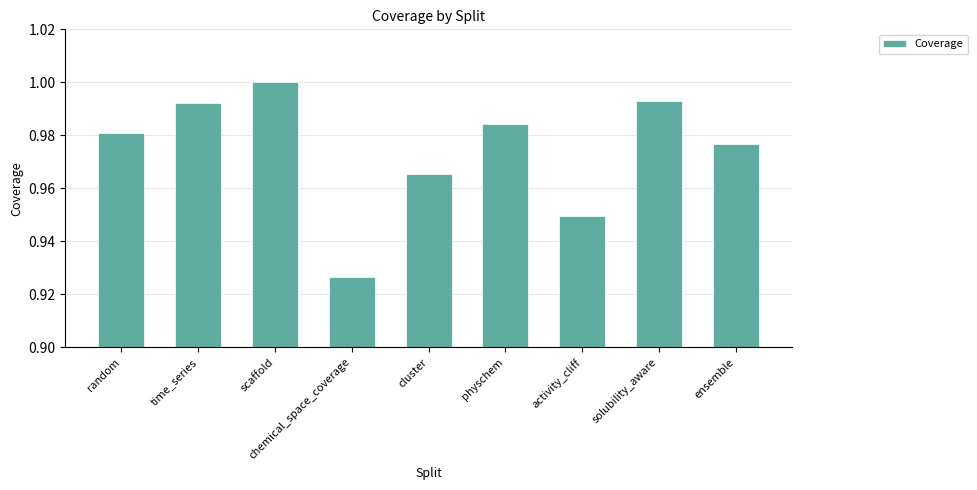

Which category has the lowest value across all series?

chemical_space_coverage